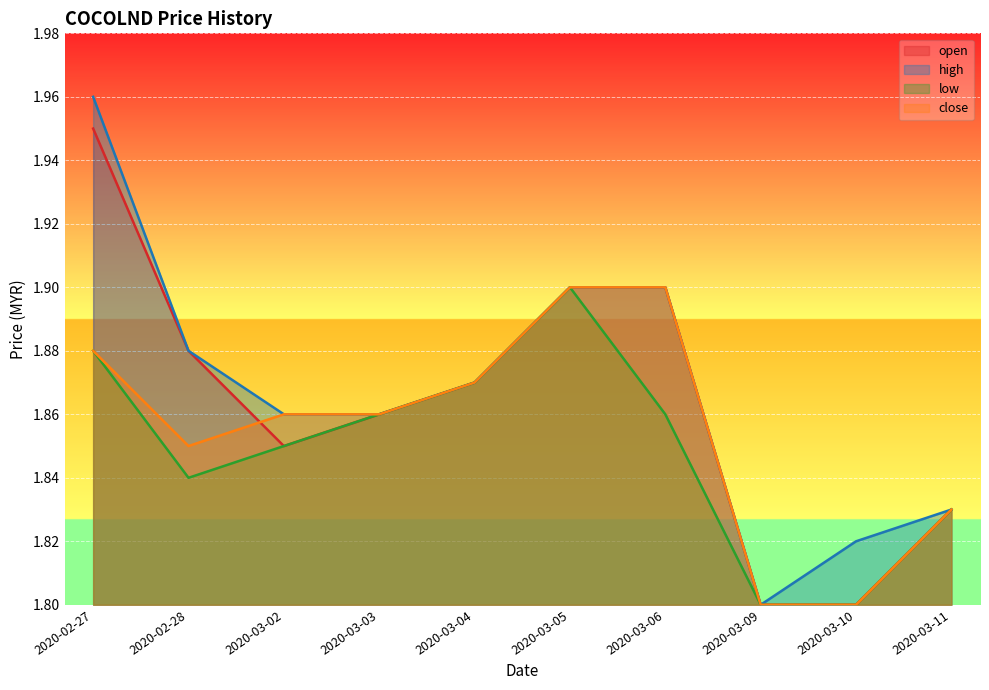

Which series has the largest range (max minus min)?

high